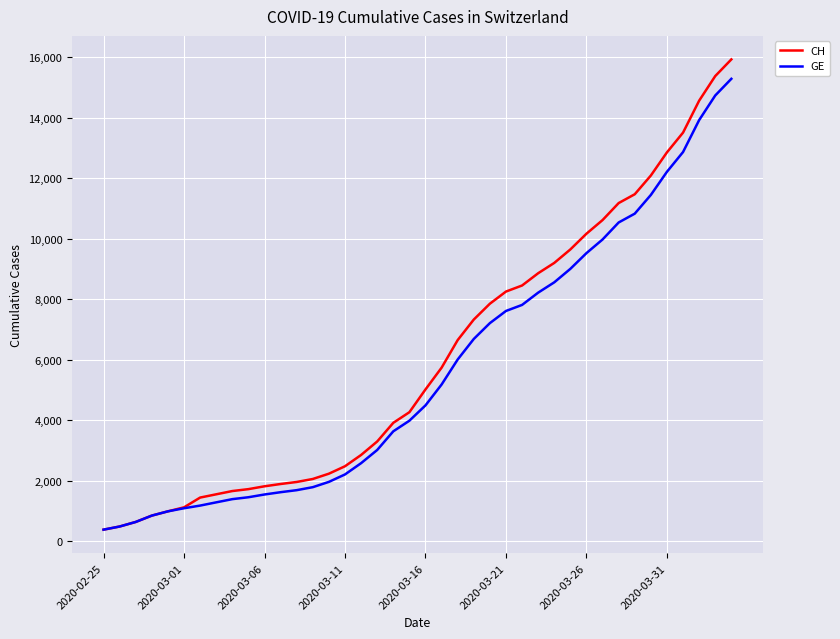

What is the smallest value displayed?

375